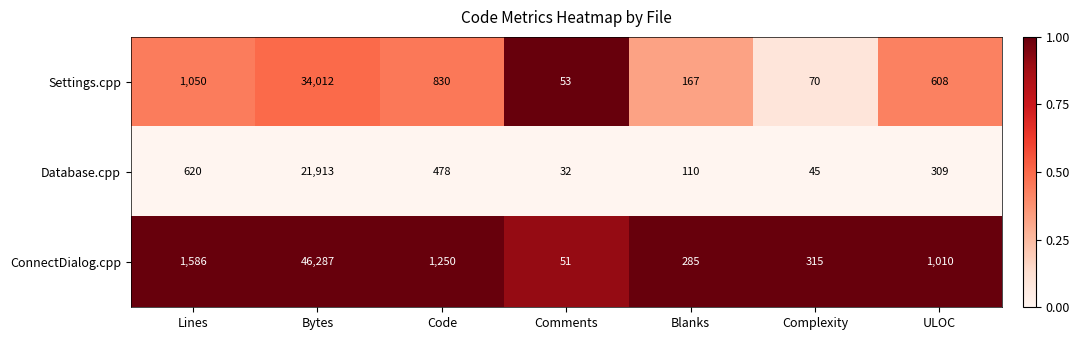

What is the minimum value for ConnectDialog.cpp?

51